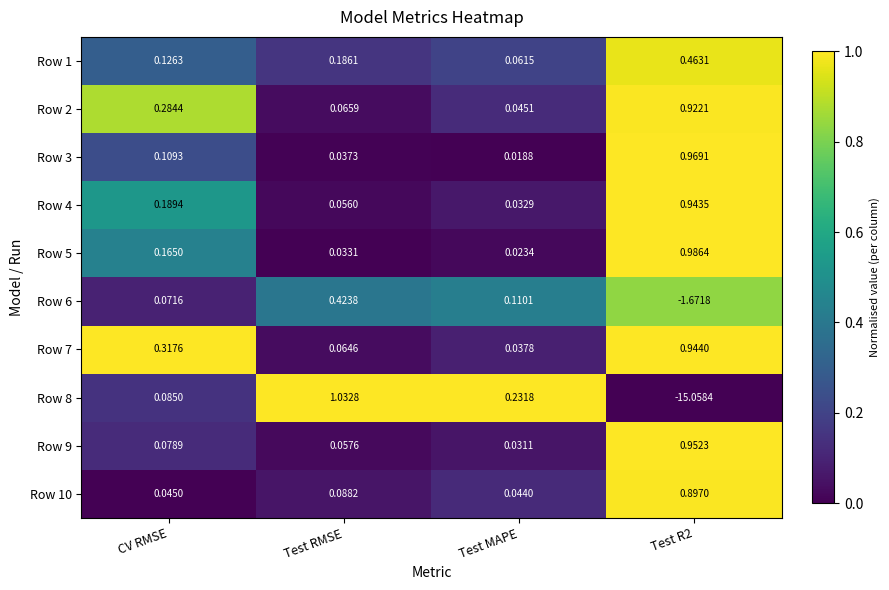

Rank the series at Test MAPE from lowest to highest value.

Row 3, Row 5, Row 9, Row 4, Row 7, Row 10, Row 2, Row 1, Row 6, Row 8